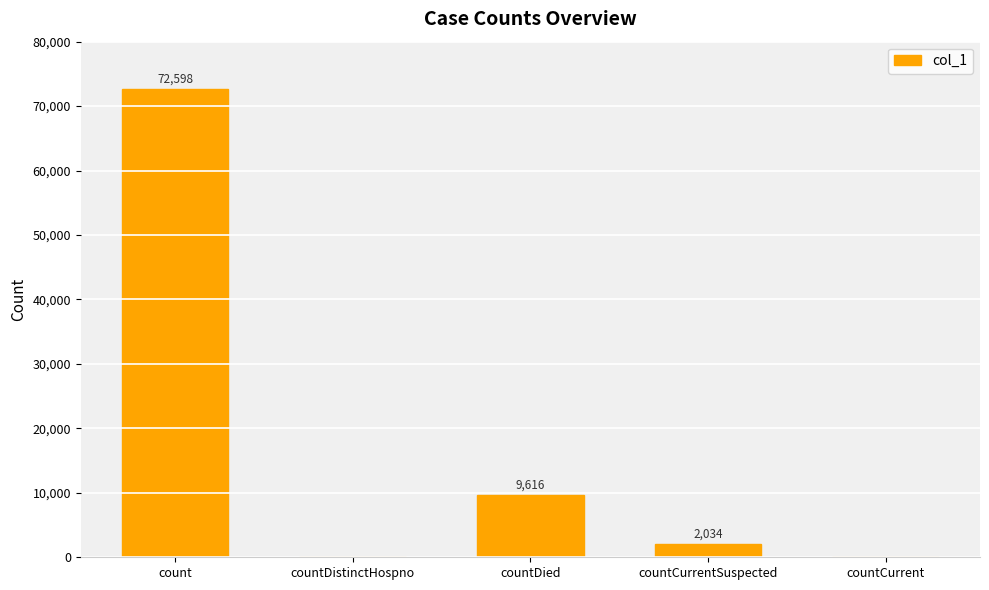

Reading left to right, what are all the values shown in this chart?

72598	0	9616	2034	0